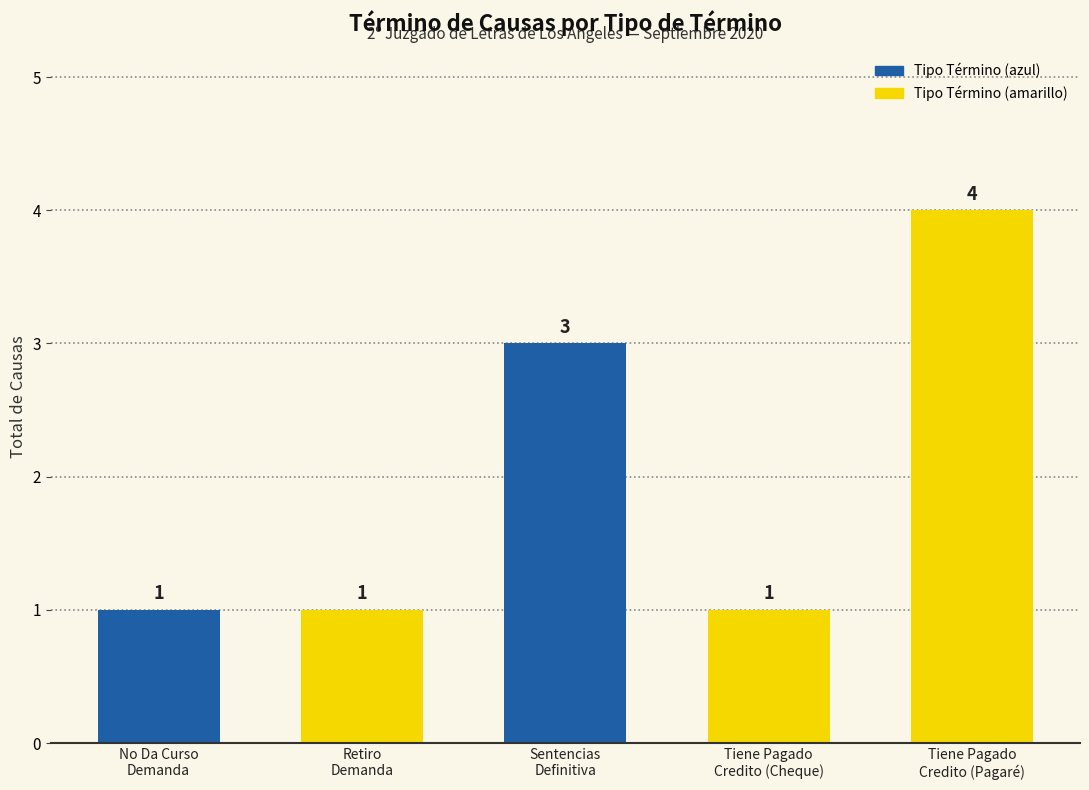

What is the ratio of the value at Tiene Pagado
Credito (Pagaré) to the value at Tiene Pagado
Credito (Cheque)?

4.0